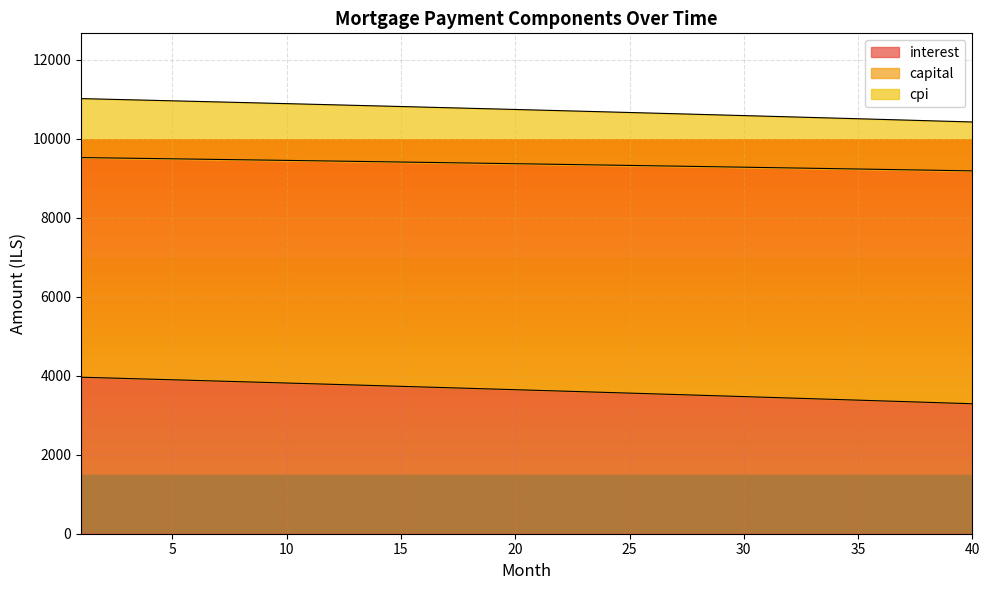

At how many categories does at least one series exceed 8120?

40